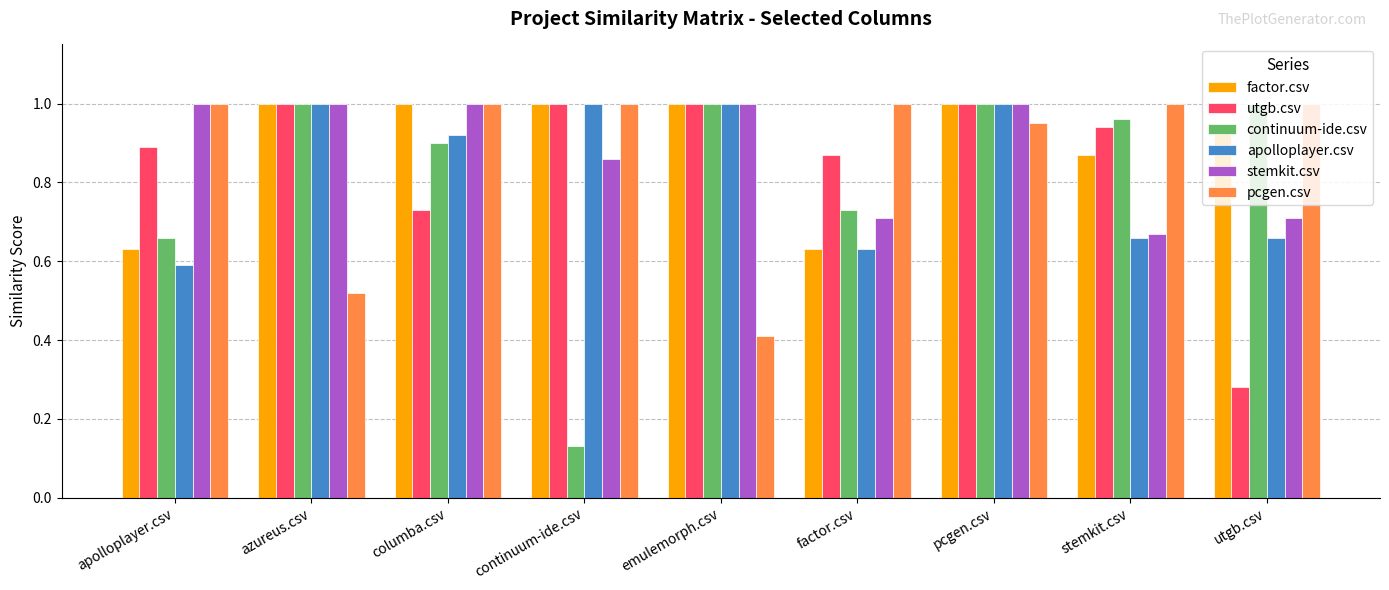

What position from the left is columba.csv?

3